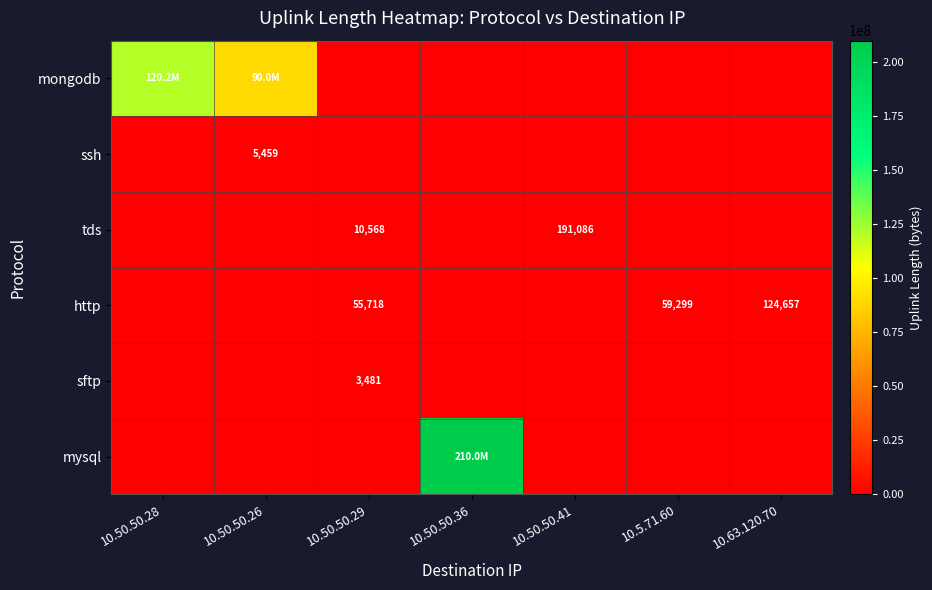

Is it true that http equals 55718 at 10.50.50.29?

True